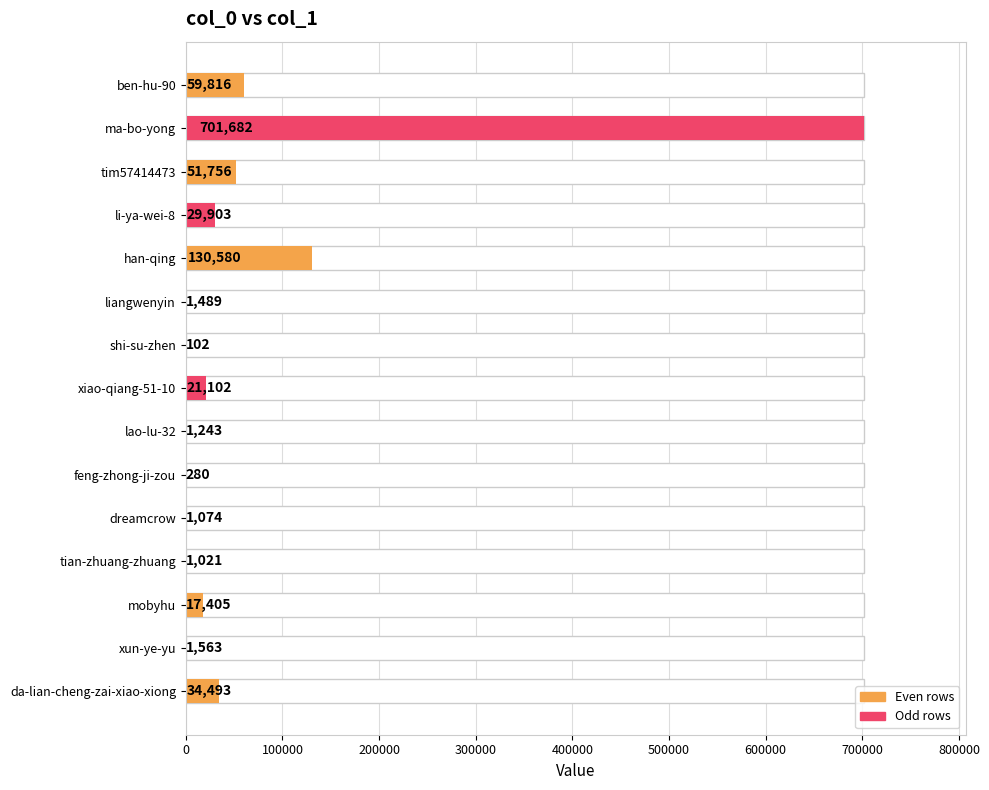

Is it true that the value at liangwenyin is 770?

False